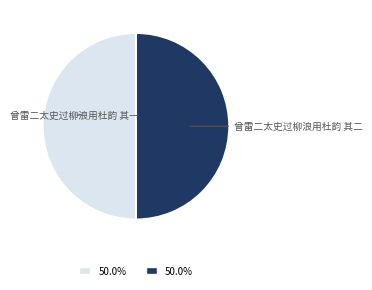

Is it true that 曾雷二太史过柳浪用杜韵 其一 is 38% of the pie?

False